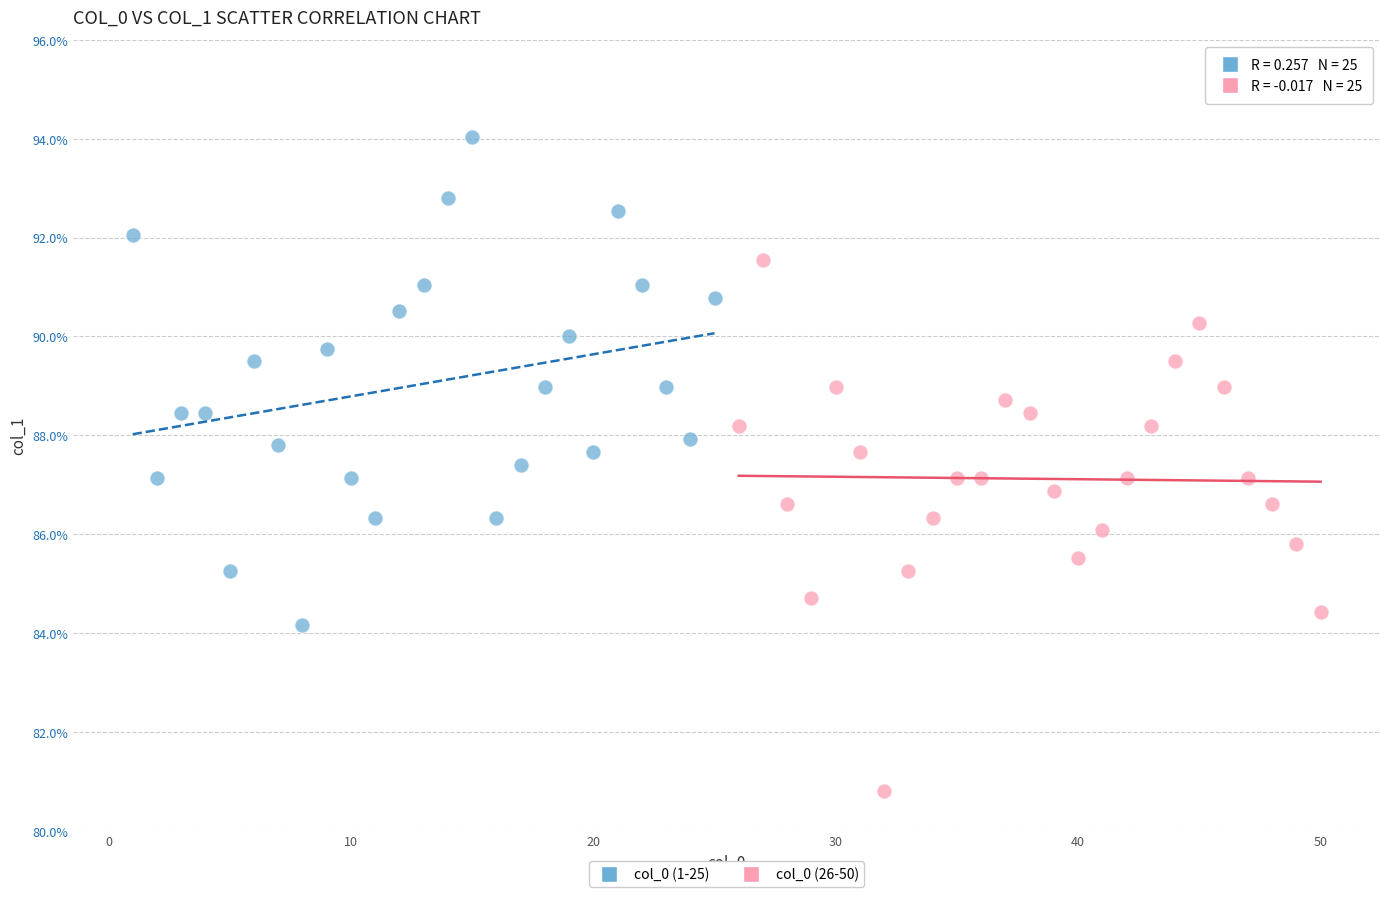

Which series contains the highest Y value?

col_0 (1-25)